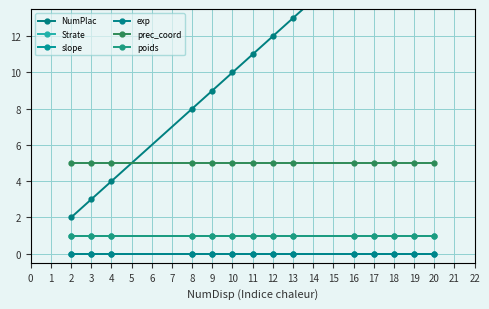

The value of poids at 20 is 1. True or false?

True